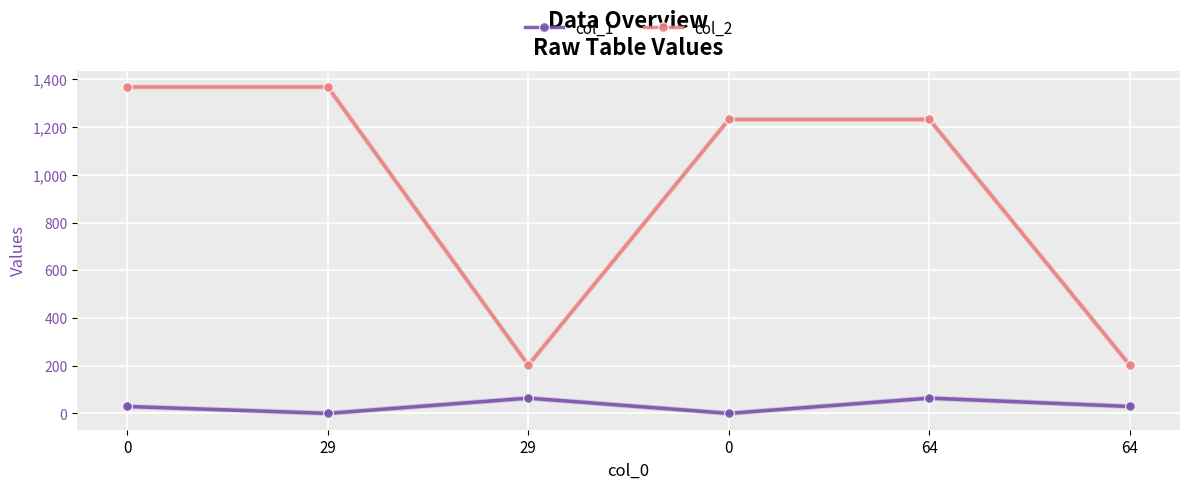

How many lines are shown in the chart?

2